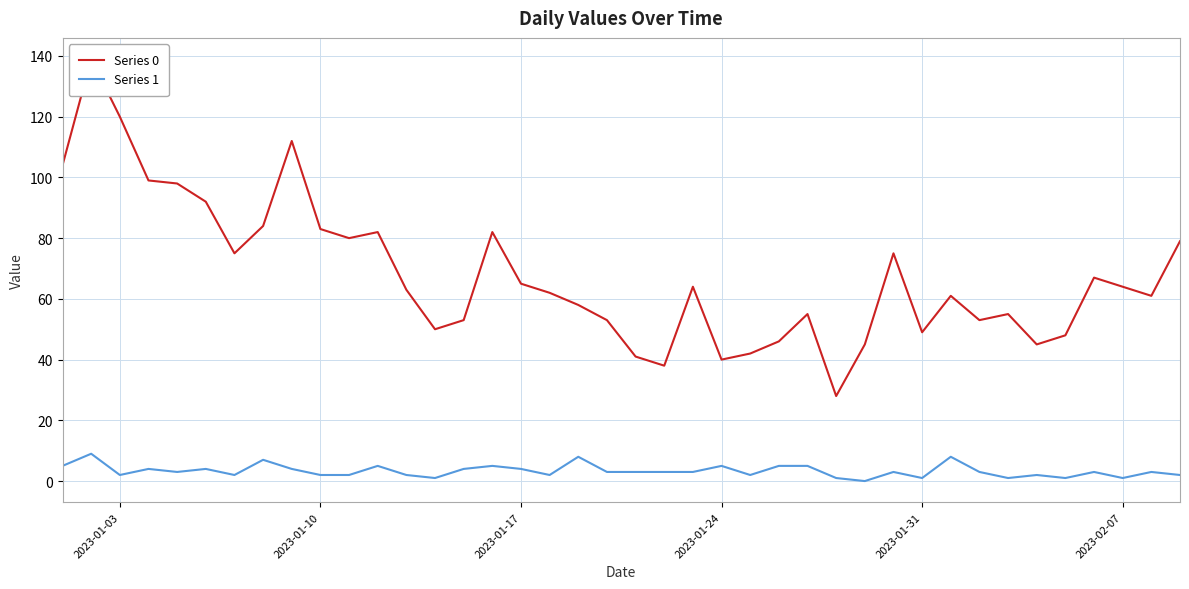

List the series in order of their overall mean, lowest first.

Series 1, Series 0